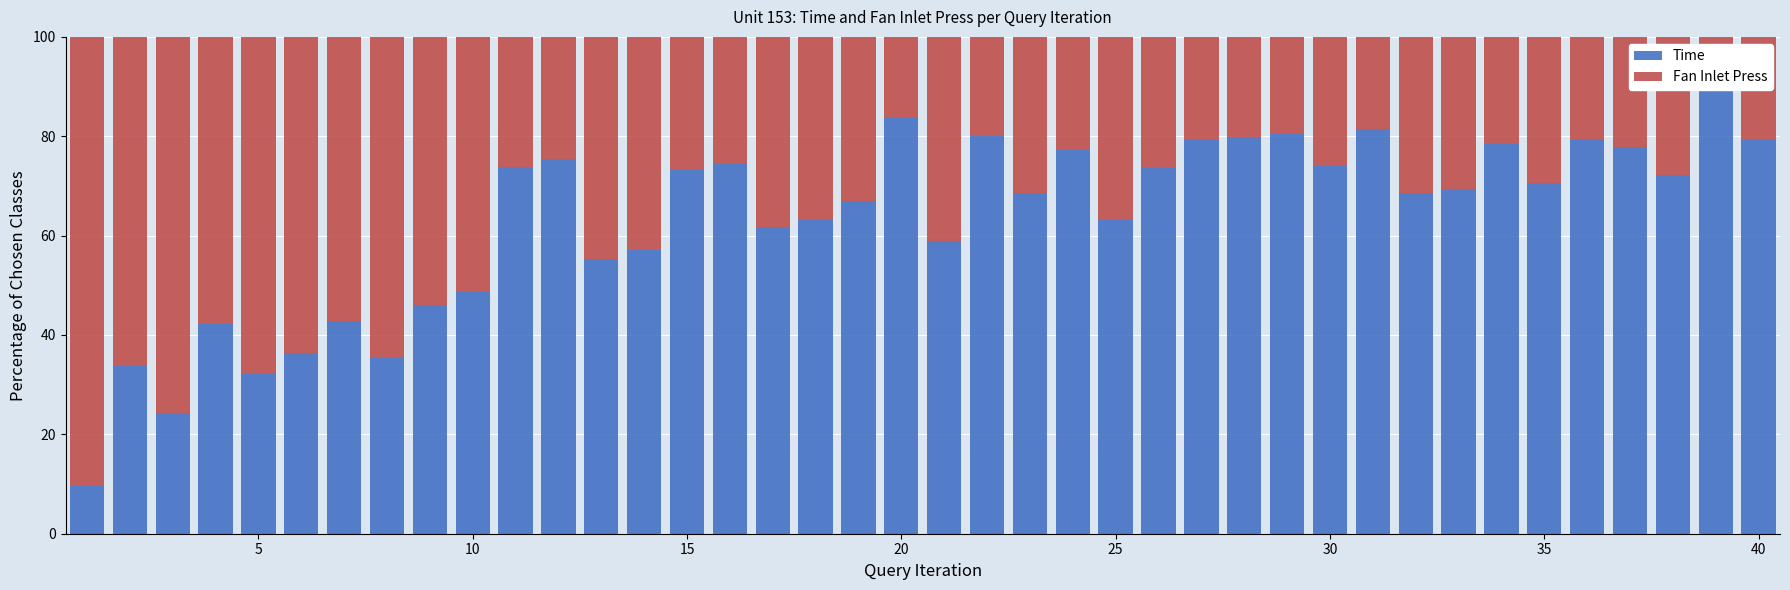

Reading right to left, transcribe all the data shown in this chart.

Time: 79.2	90.9	72.2	77.9	79.4	70.5	78.4	69.3	68.6	81.5	74.0	80.4	79.9	79.3	73.6	63.1	77.3	68.6	80.1	59.0	83.6	67.0	63.1	61.8	74.5	73.2	57.1	55.3	75.4	73.8	48.7	46.1	35.4	42.8	36.3	32.2	42.2	24.3	33.8	9.7
Fan Inlet Press: 20.8	9.1	27.8	22.1	20.6	29.5	21.6	30.7	31.4	18.5	26.0	19.6	20.1	20.7	26.4	36.9	22.7	31.4	19.9	41.0	16.4	33.0	36.9	38.2	25.5	26.8	42.9	44.7	24.6	26.2	51.3	53.9	64.6	57.2	63.7	67.8	57.8	75.7	66.2	90.3